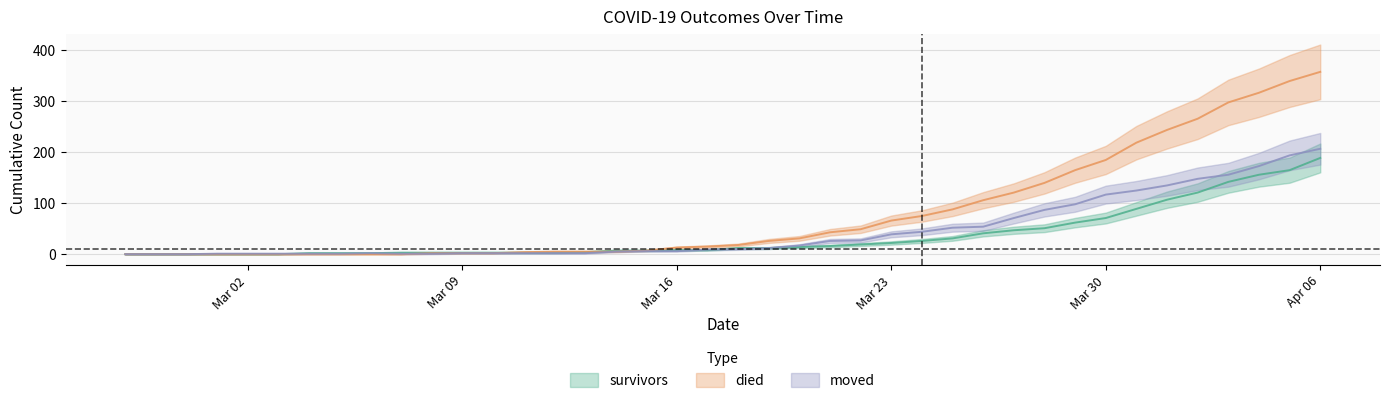

How many intersections are there between survivors and moved?

3